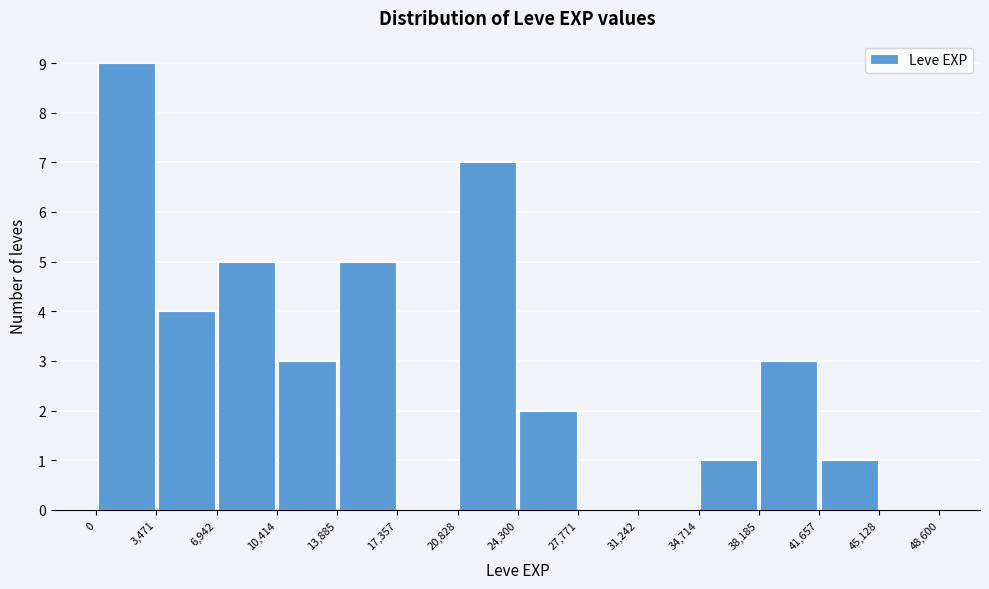

Reading left to right, list every bar in this chart as the range it spans on the x-axis followed by its height. The values are not printed on the chart, so give them approximately, as read against the axis.

0 to 3,471: 9
3,471 to 6,942: 4
6,942 to 10,414: 5
10,414 to 13,885: 3
13,885 to 17,357: 5
17,357 to 20,828: 0
20,828 to 24,300: 7
24,300 to 27,771: 2
27,771 to 31,242: 0
31,242 to 34,714: 0
34,714 to 38,185: 1
38,185 to 41,657: 3
41,657 to 45,128: 1
45,128 to 48,600: 0